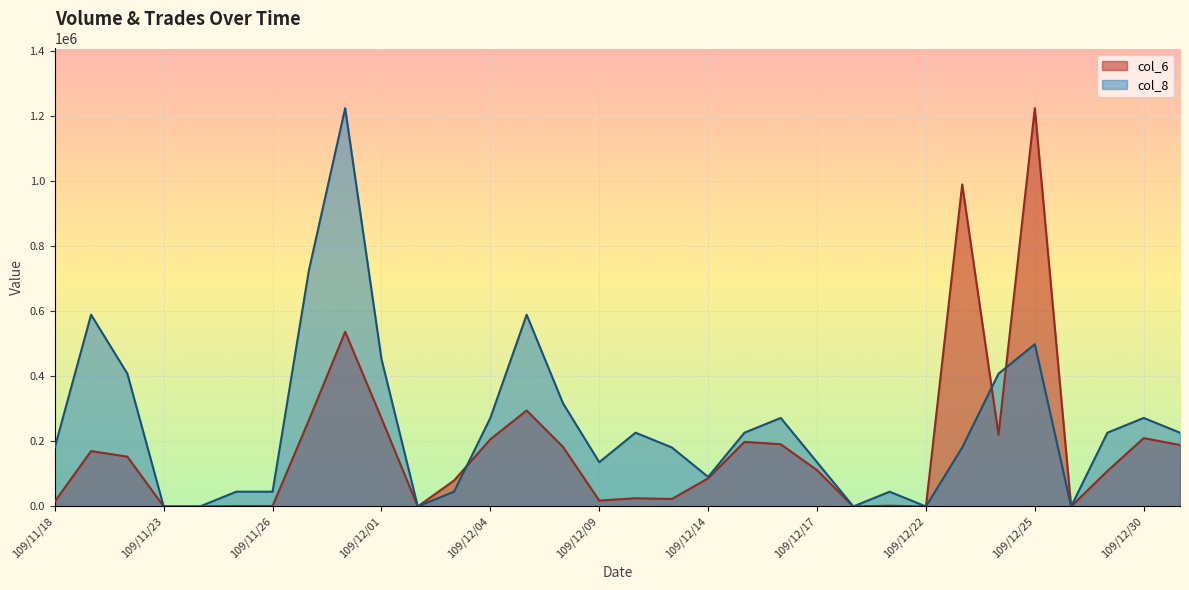

Which series ends up on top after the final intersection of col_8 and col_6?

col_6